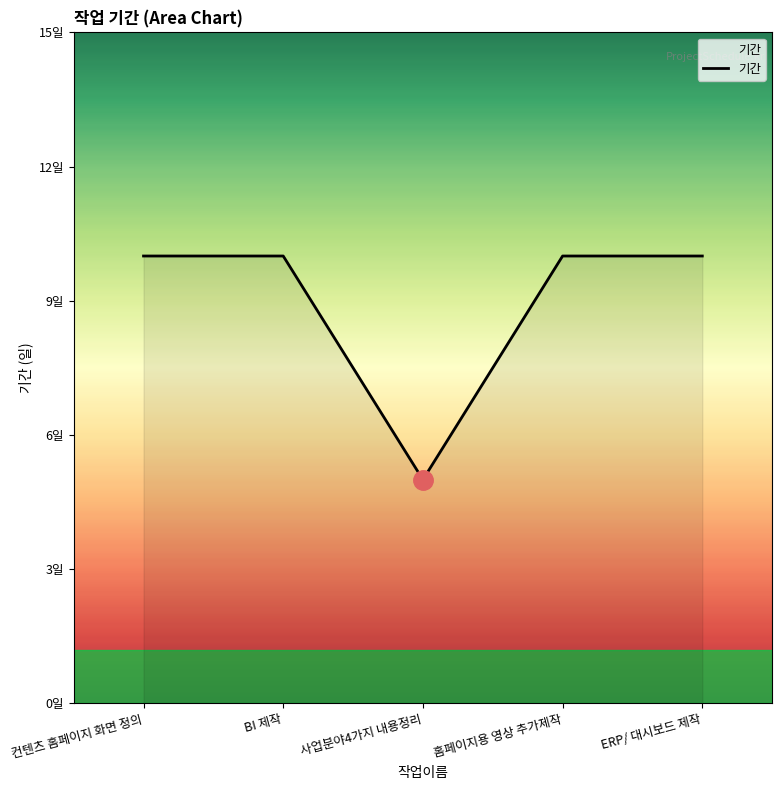

Which has a higher value, 컨텐츠 홈페이지 화면 정의 or ERP/ 대시보드 제작?

컨텐츠 홈페이지 화면 정의